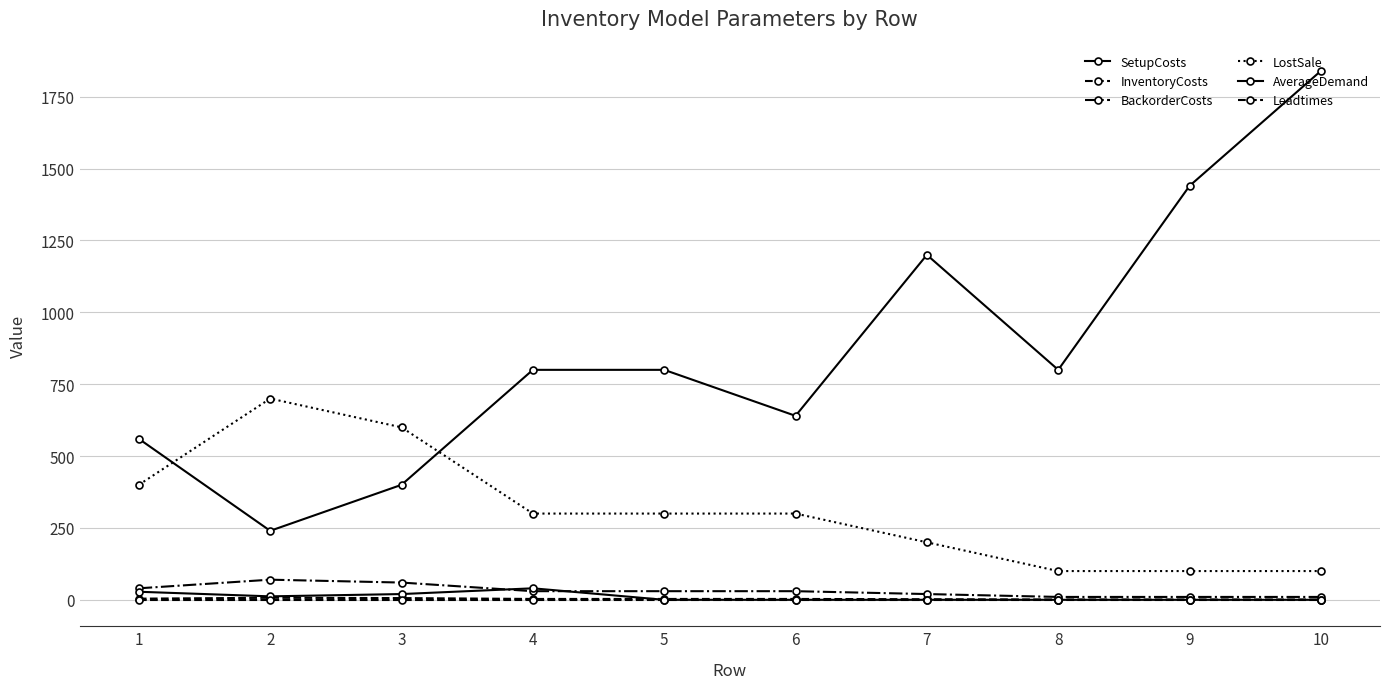

Where is the first local maximum for InventoryCosts?

2